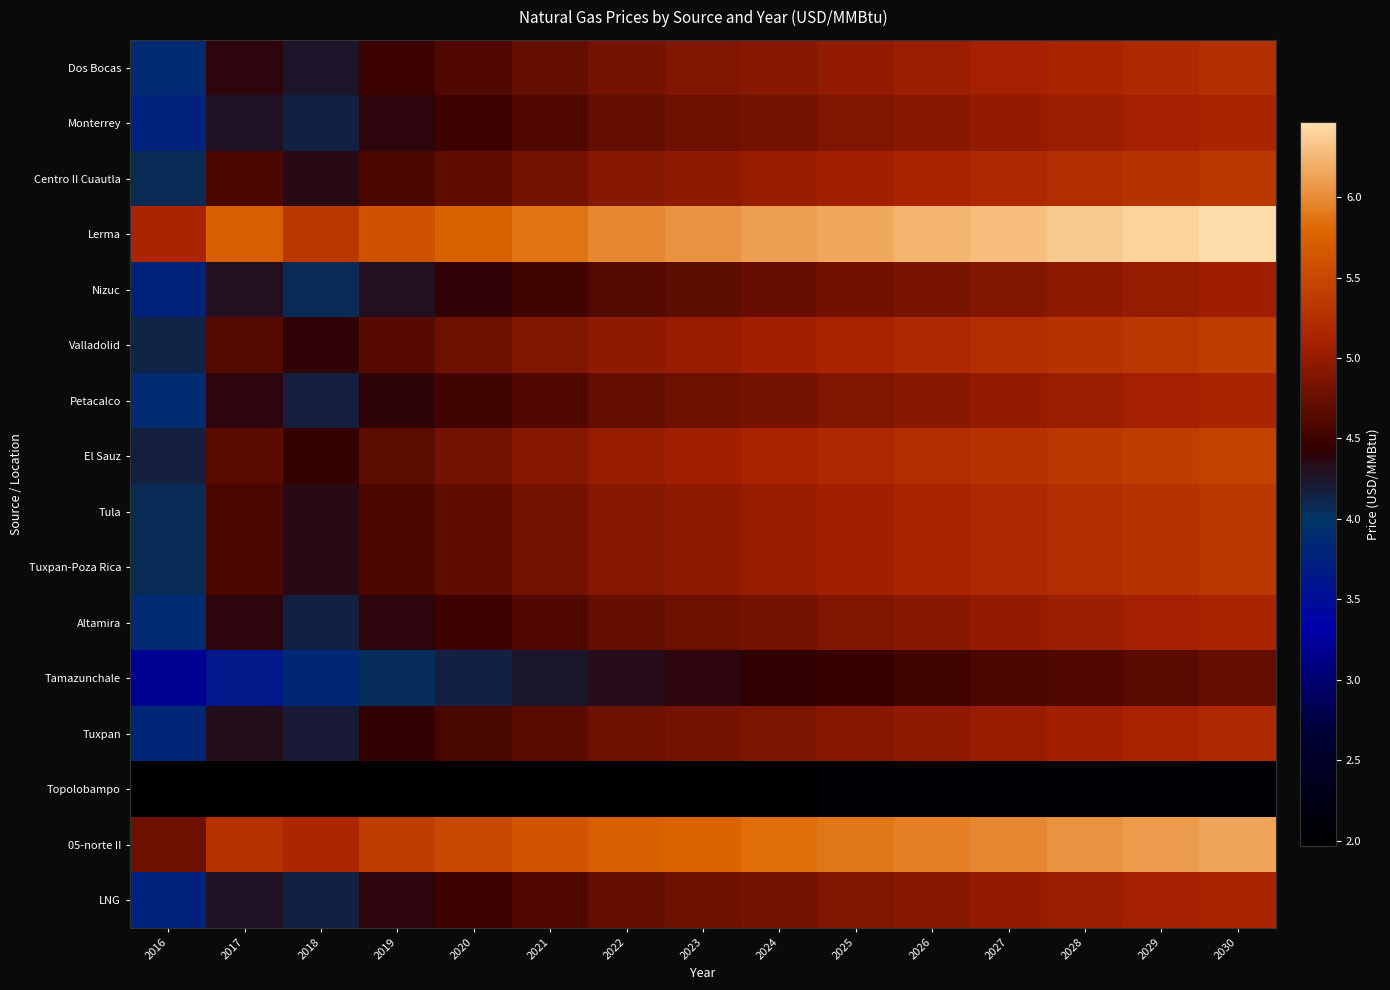

What is the difference between the highest and lowest values at 2026?

4.2